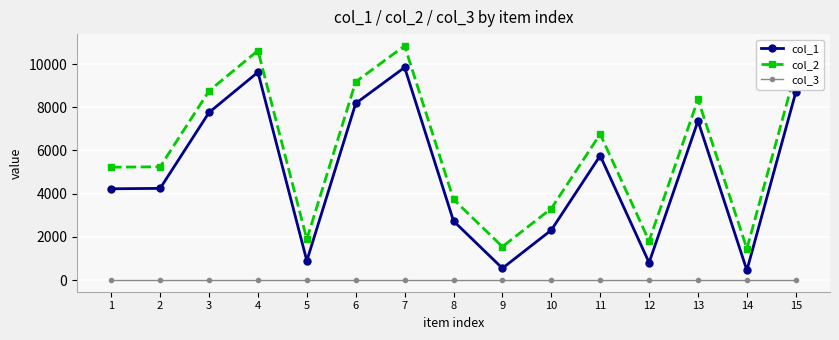

True or false: col_1 has a value of 15219 at 15.

False